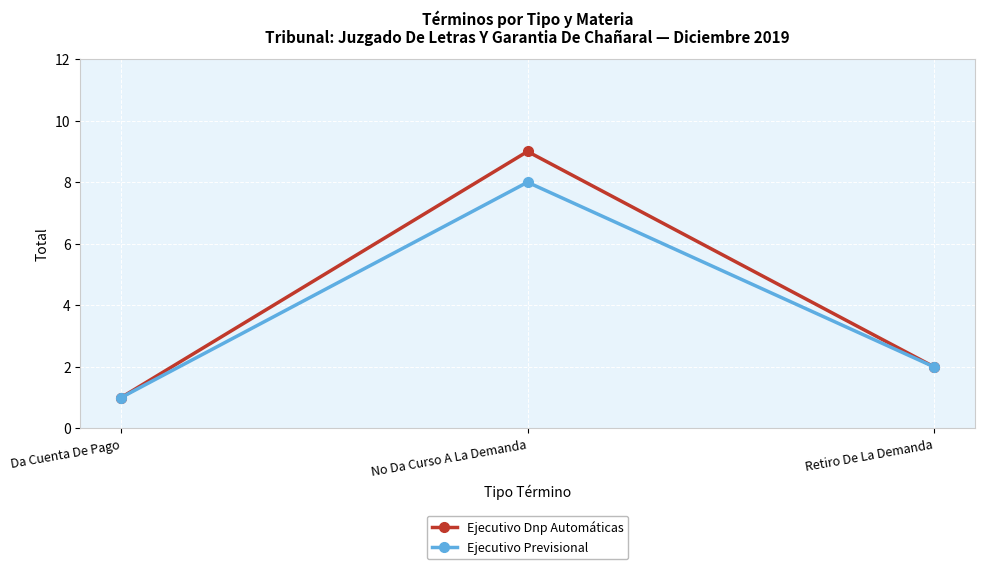

What is the label of the 1st point from the left?

Da Cuenta De Pago